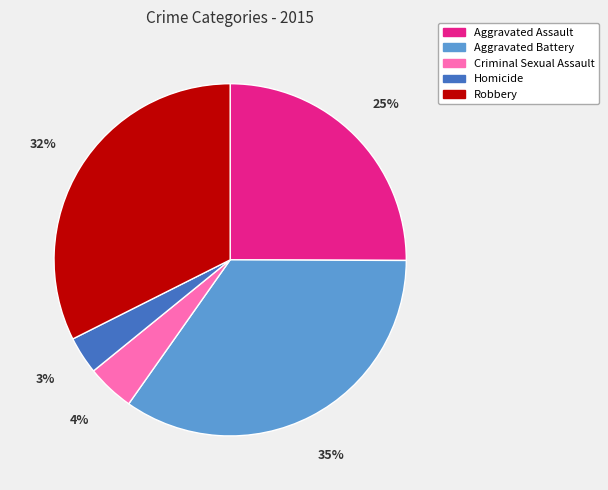

True or false: Aggravated Battery accounts for 35% of the total.

True